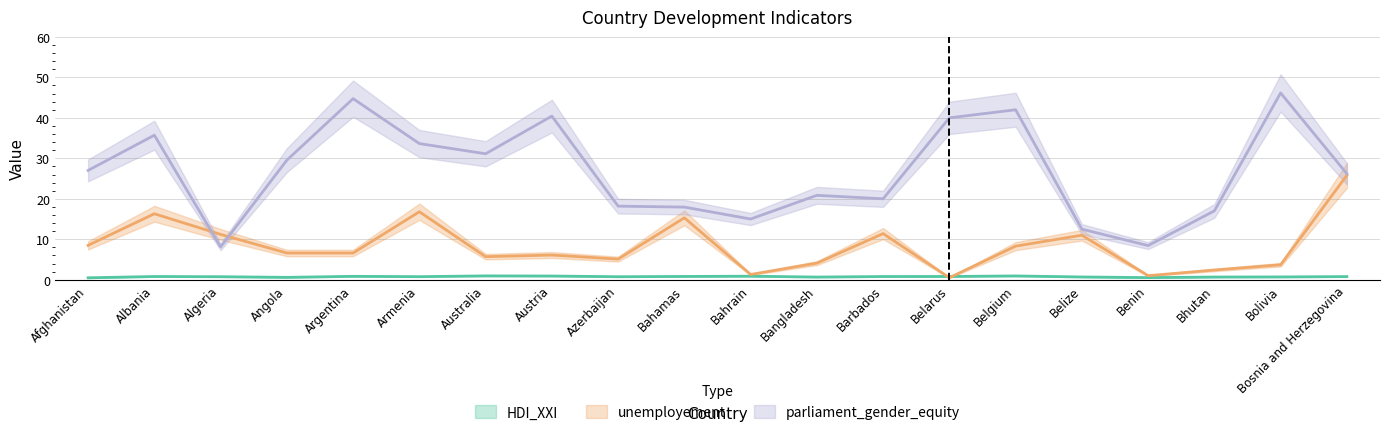

In parliament_gender_equity, how many points are higher than both neighbors (excluding endpoints)?

6